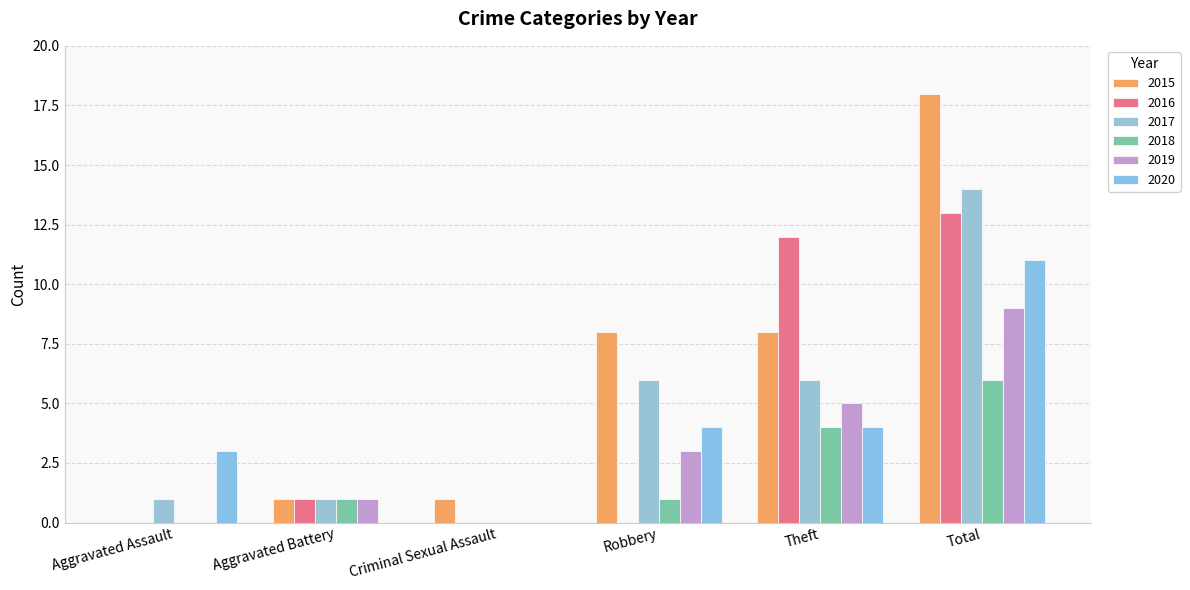

What is the difference between the maximum and second lowest values in the 2016 series?

13